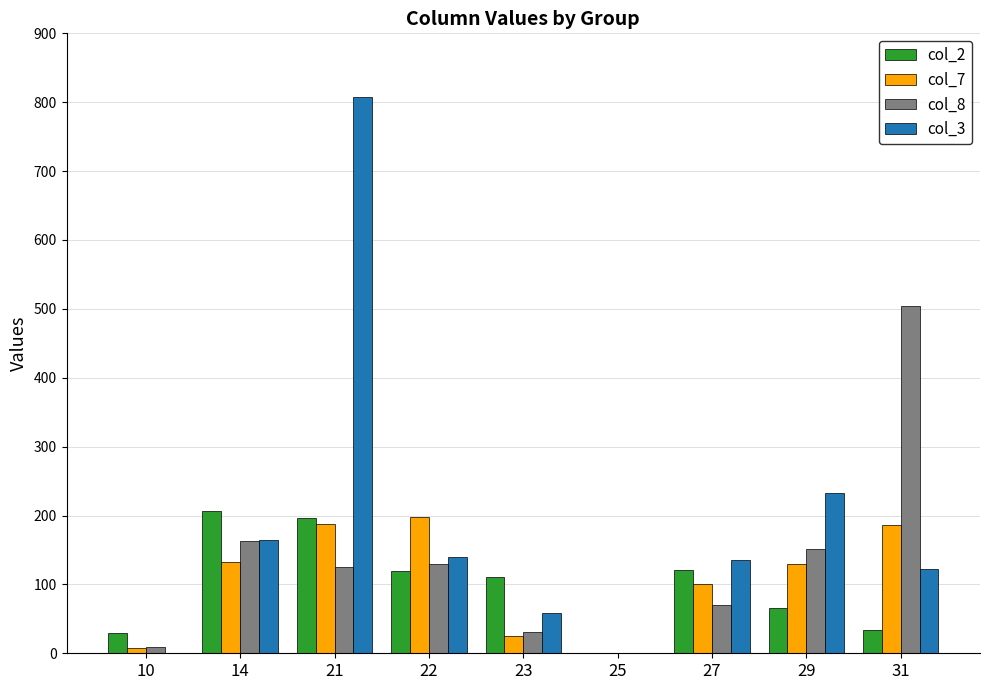

At which category is the sum across all series the highest?

21